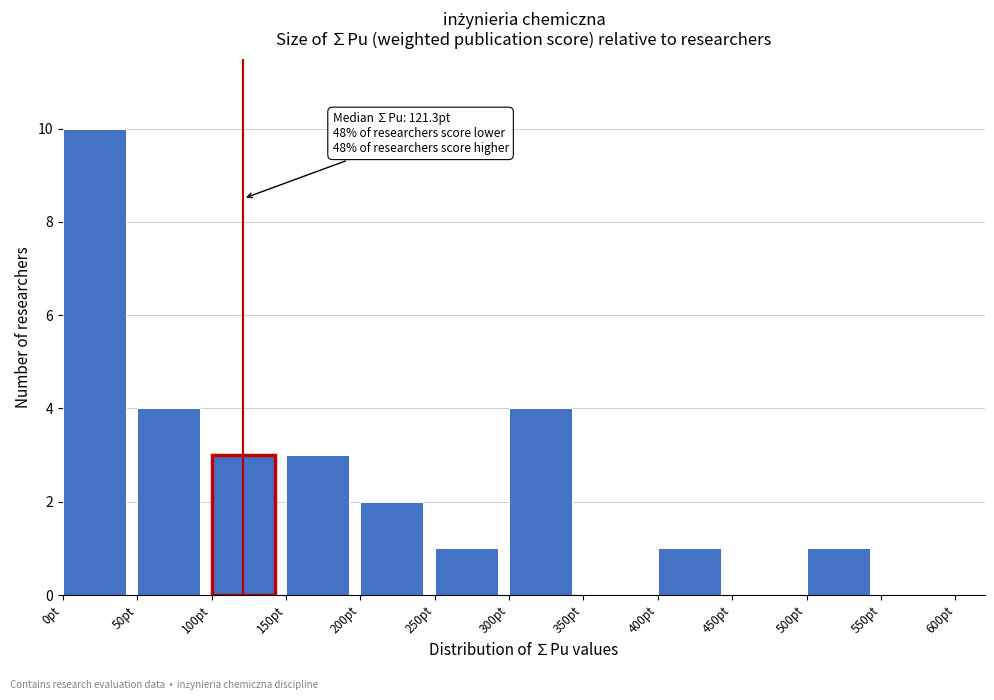

Over which range of the x-axis is the bar tallest?

0 to 50